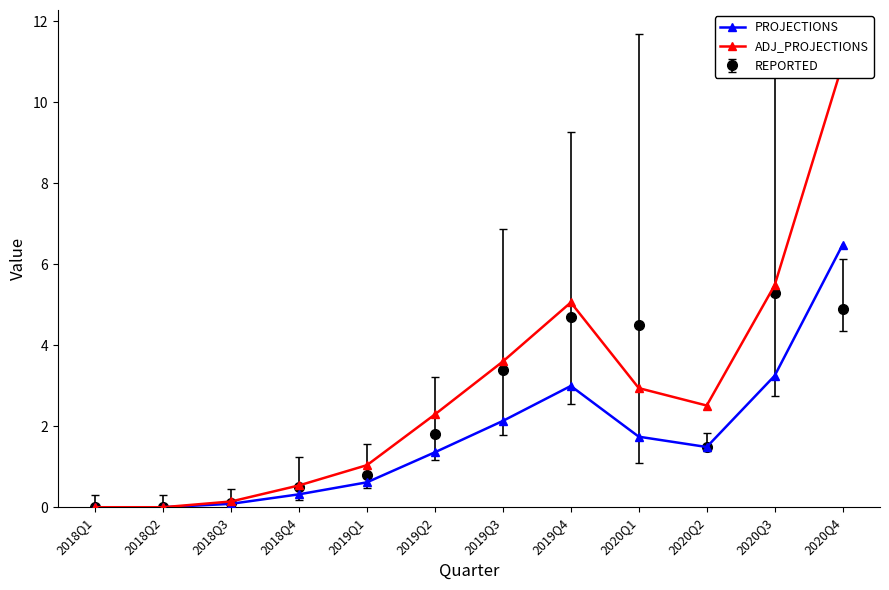

How many positive values does the PROJECTIONS series have?

10